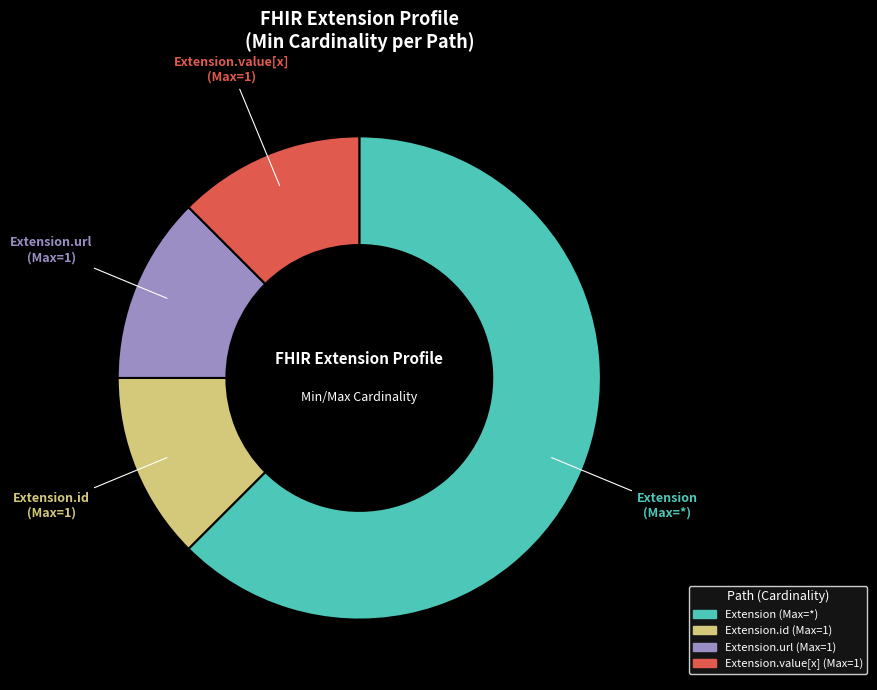

Does any single category account for the majority?

Yes